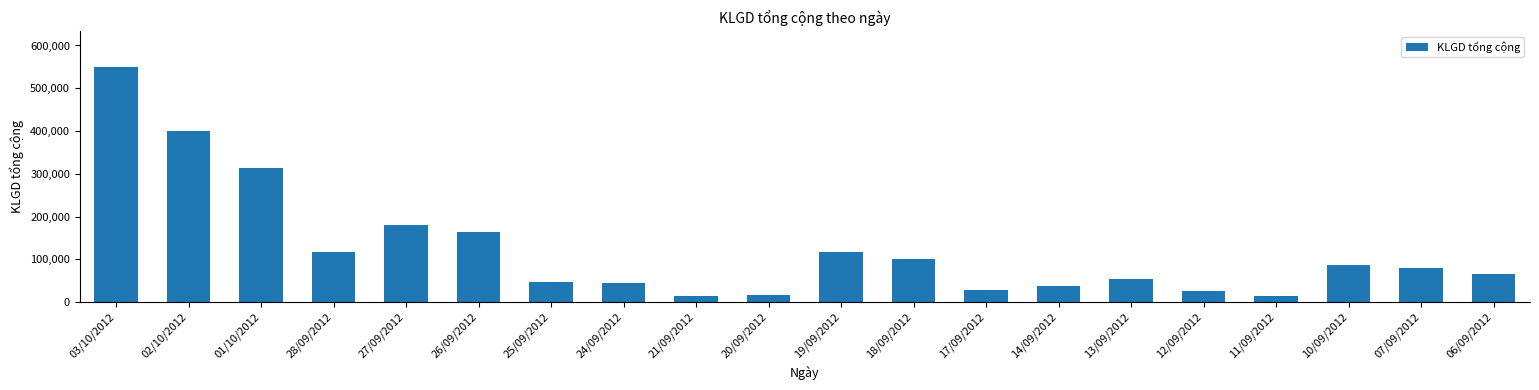

What is the value of the 20th bar from the left?

64600